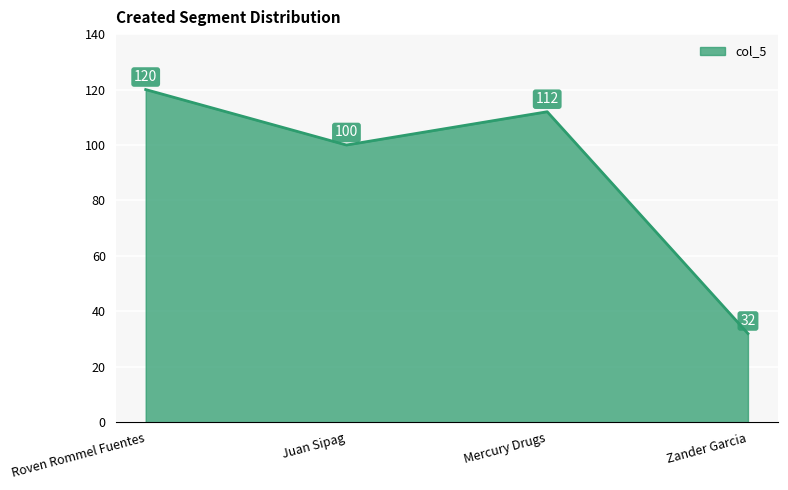

Which category has the highest value across all series?

Roven Rommel Fuentes